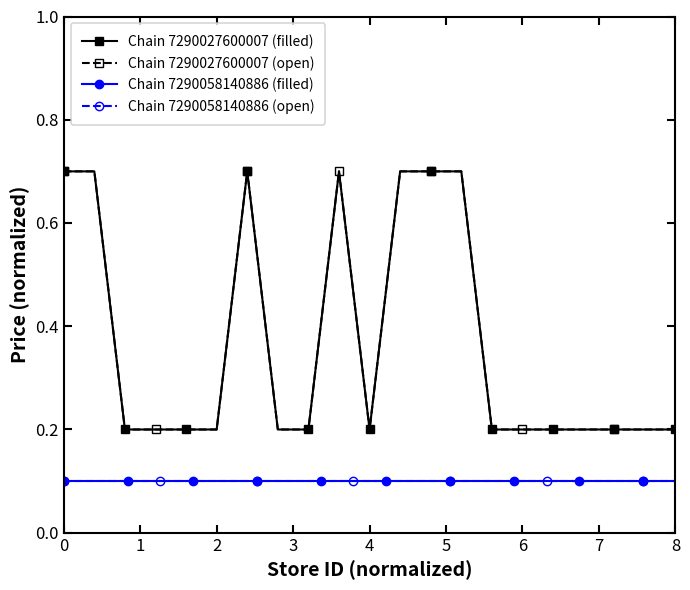

At which category does the chart reach its minimum across all series?

2